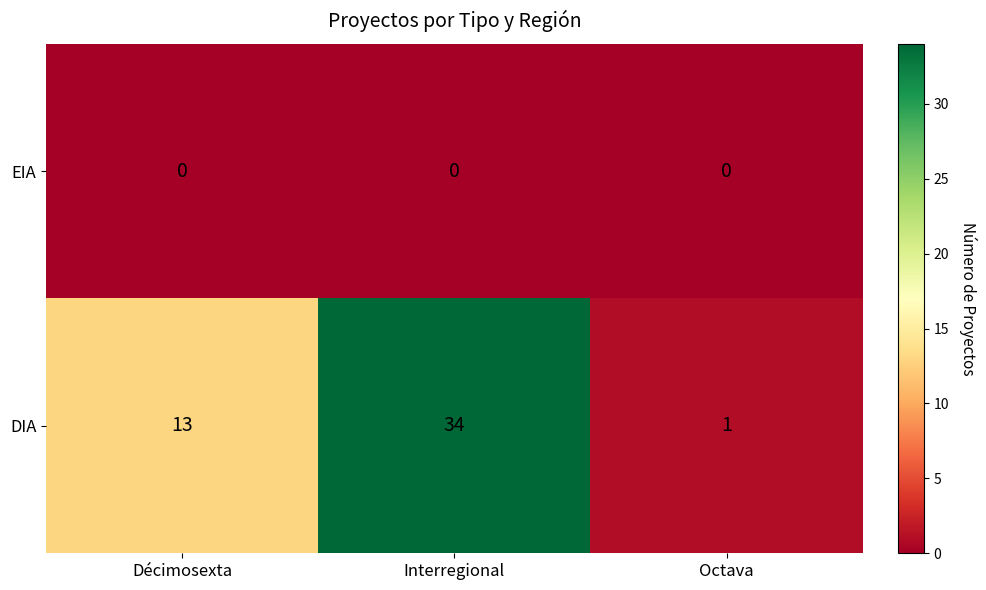

At which category is the sum across all series the highest?

Interregional